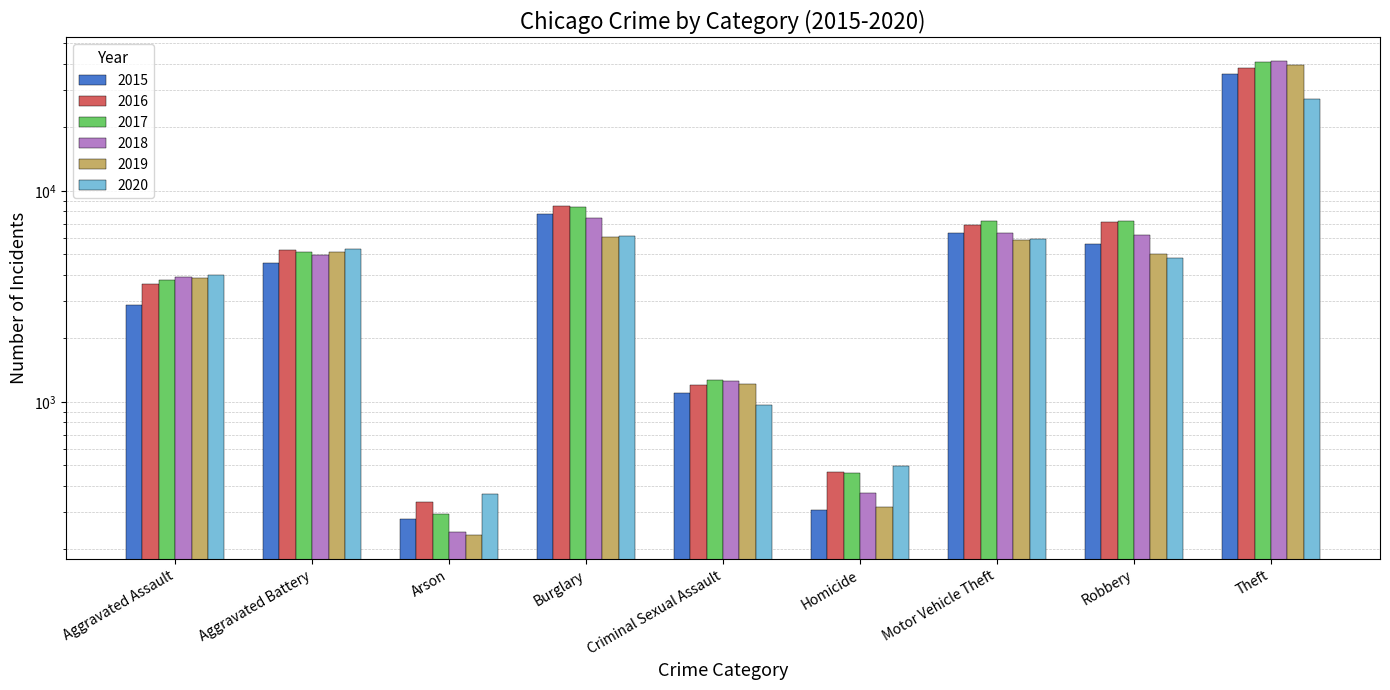

How many bars are there in each group?

6